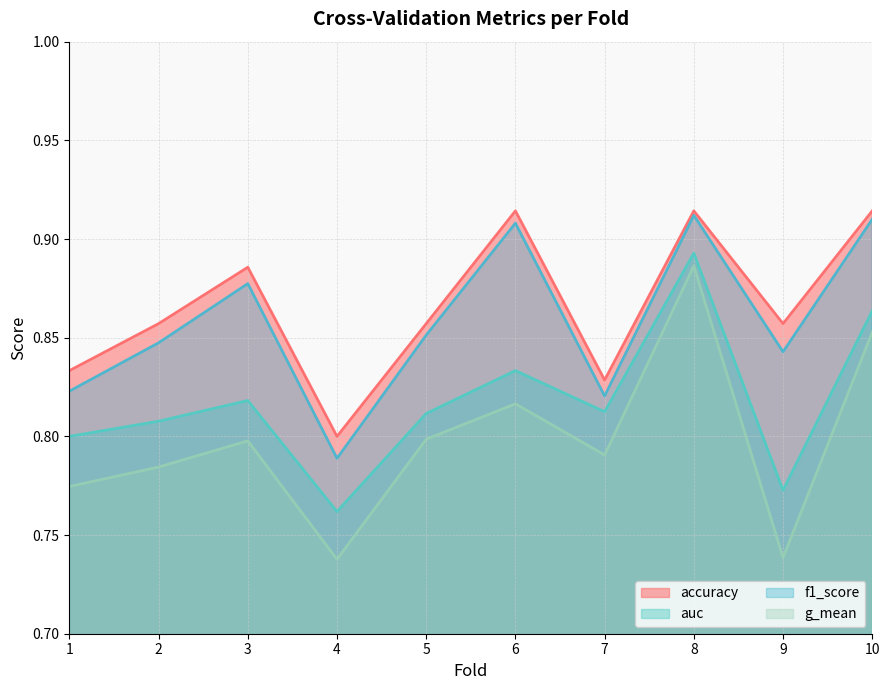

What is the sum of all f1_score values?

8.6